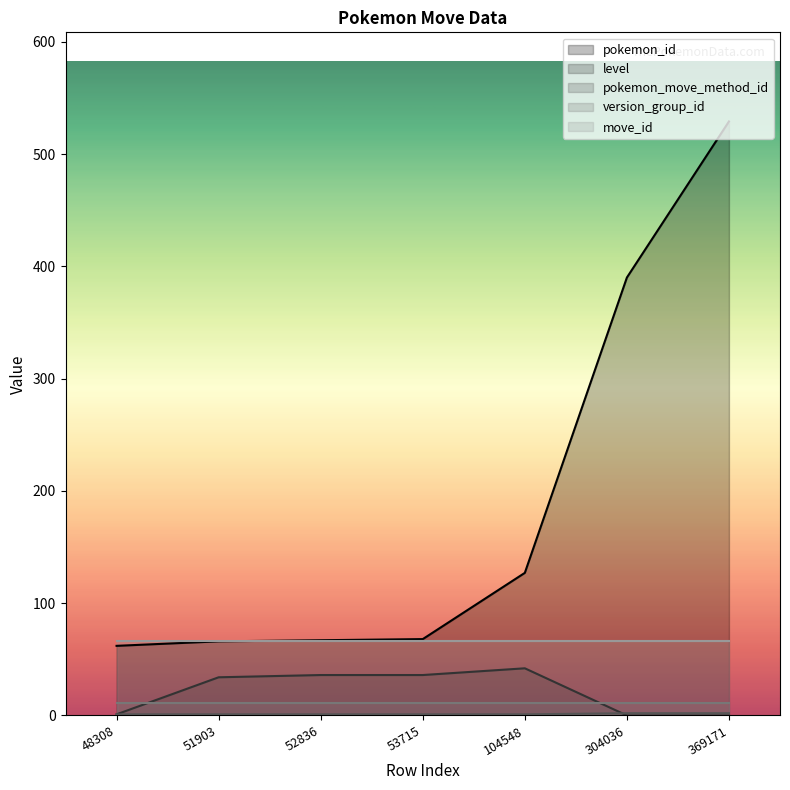

True or false: level has more than 0 points higher than both neighbors.

True